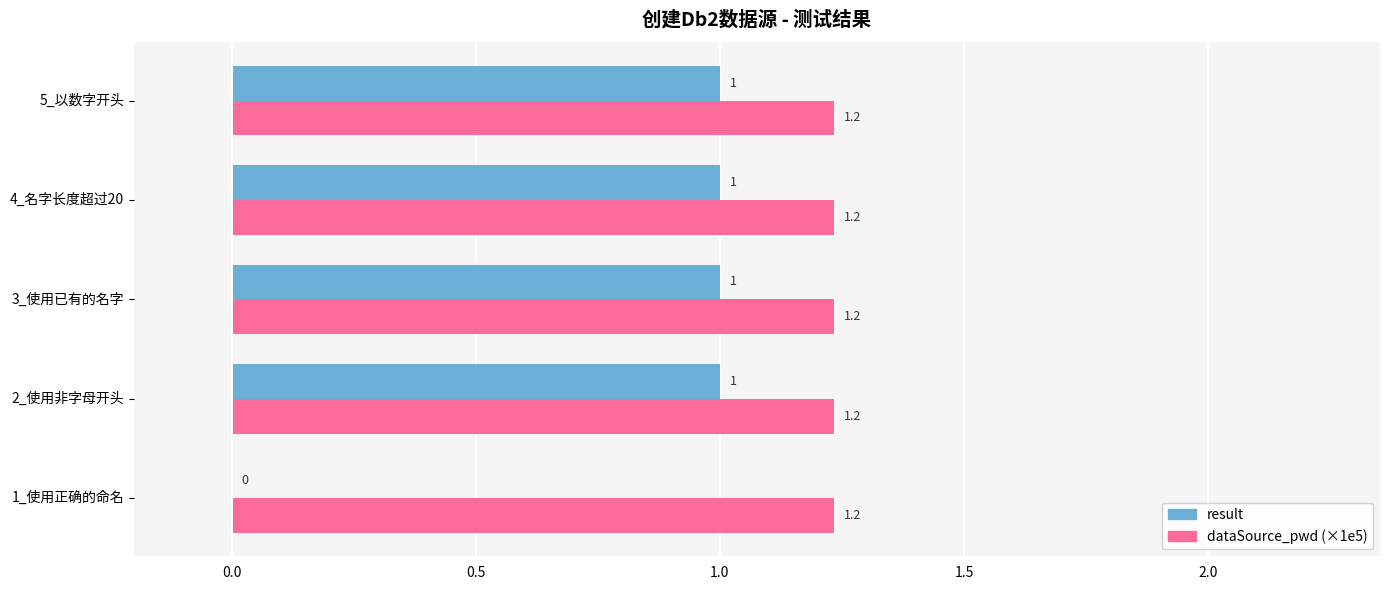

Is the value of result at 2_使用非字母开头 greater than the value of dataSource_pwd (×1e5) at 5_以数字开头?

No